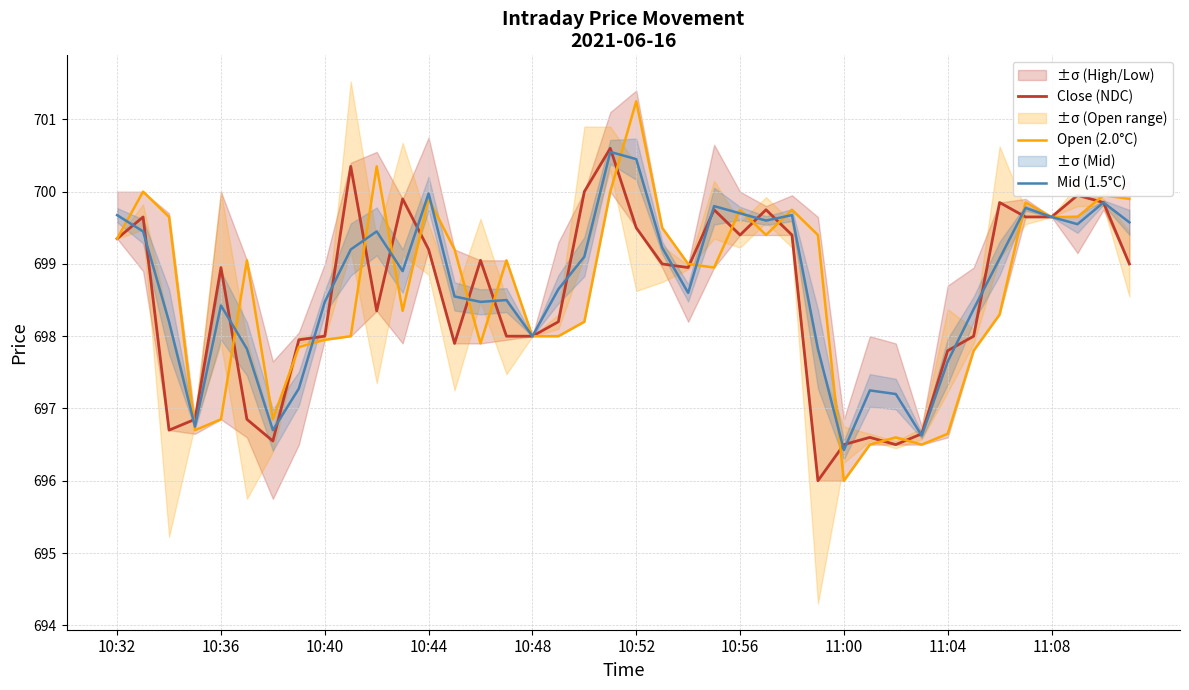

The value of Close (NDC) at 38 is 1136.4. True or false?

False